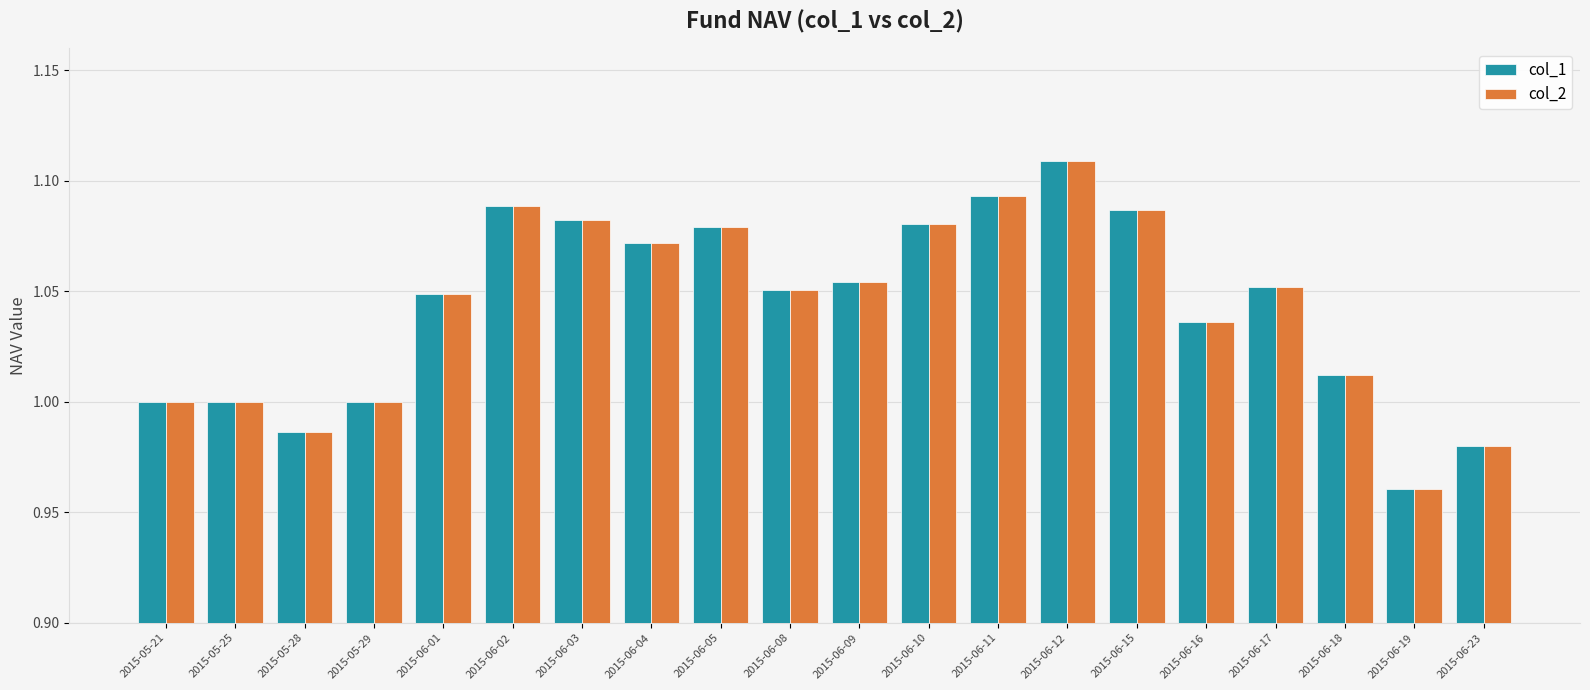

Which category has the lowest value in the col_2 series?

2015-06-19